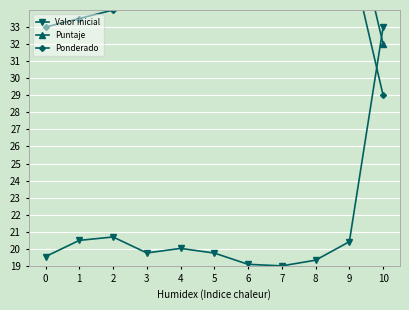

What is the difference between the maximum and minimum values in the Valor inicial series?

14.0